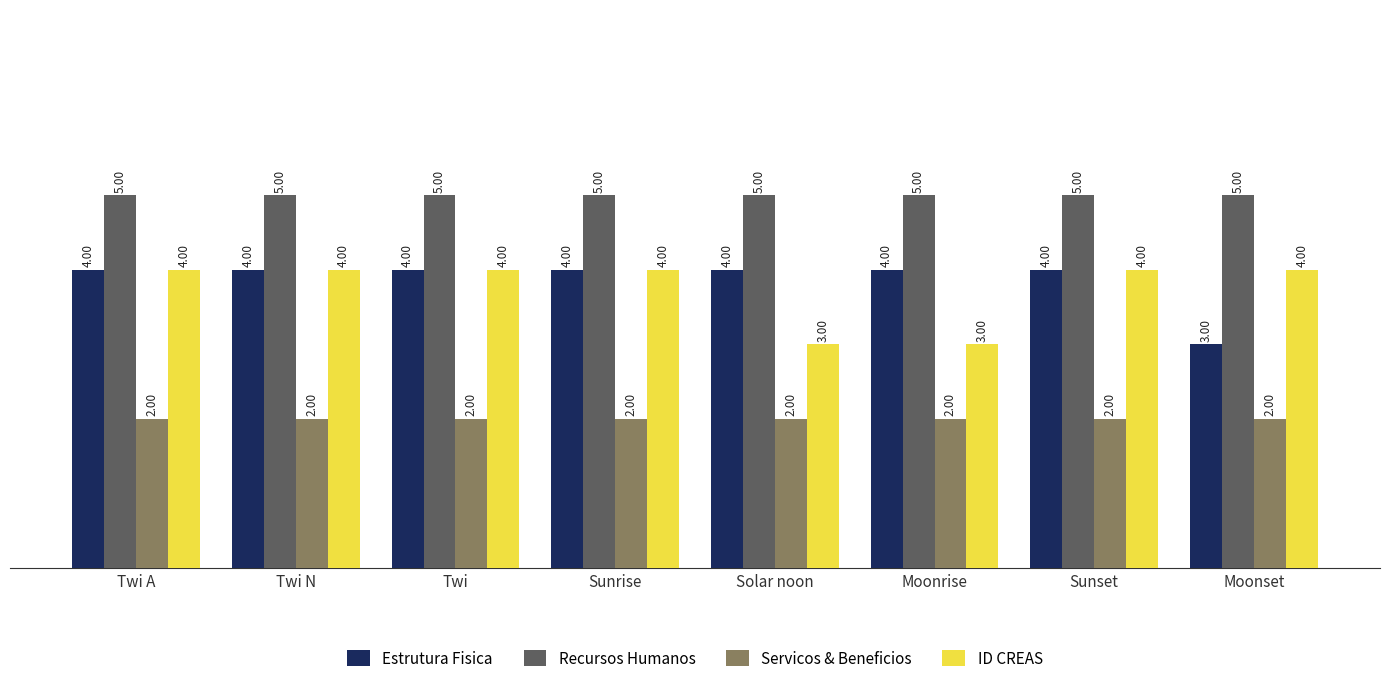

How many series are shown in this chart?

4